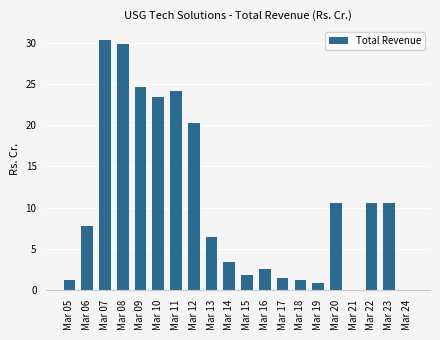

What is the sum of the values at Mar 10 and Mar 17?

24.8